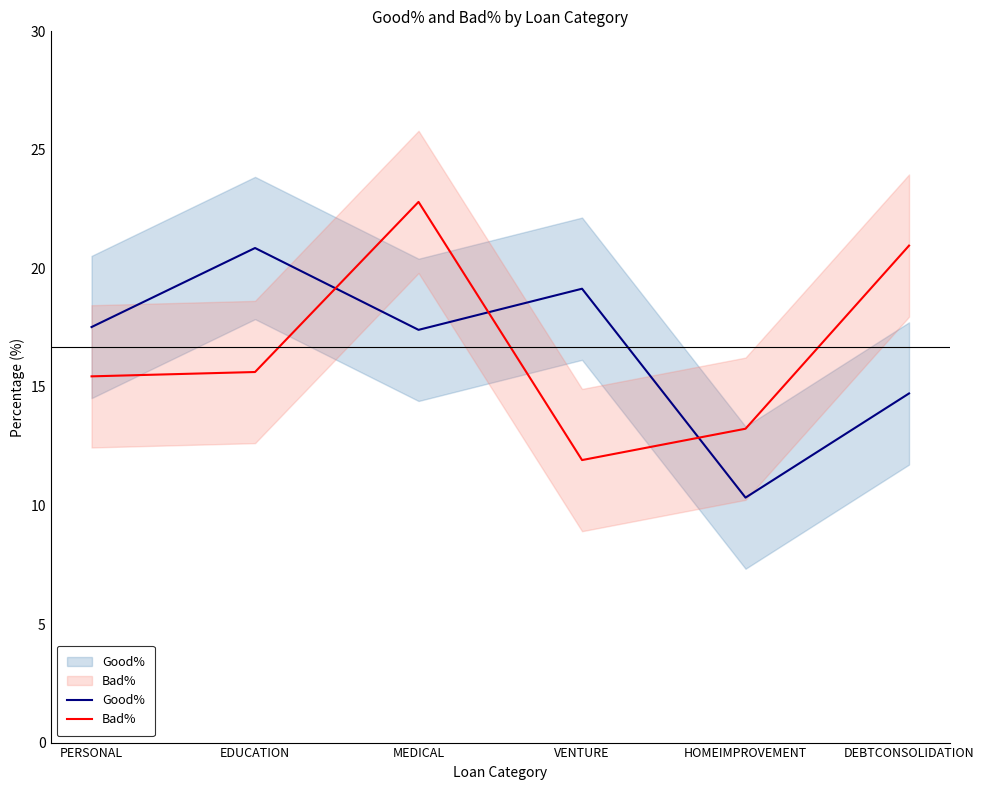

Which has a higher value, DEBTCONSOLIDATION or MEDICAL?

MEDICAL